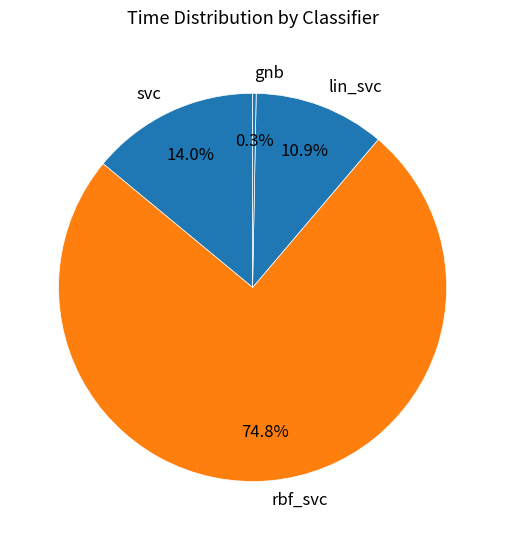

The lin_svc slice represents 2% of the pie. True or false?

False